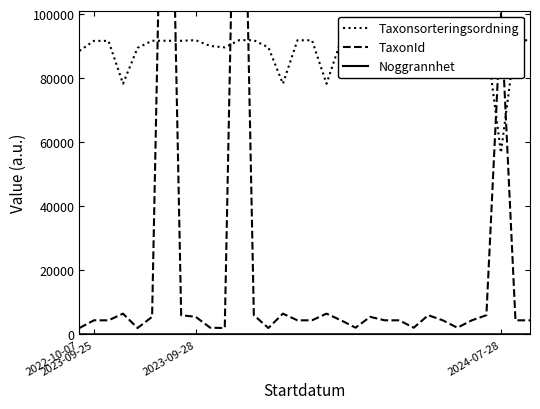

How many distinct data groups are displayed?

3